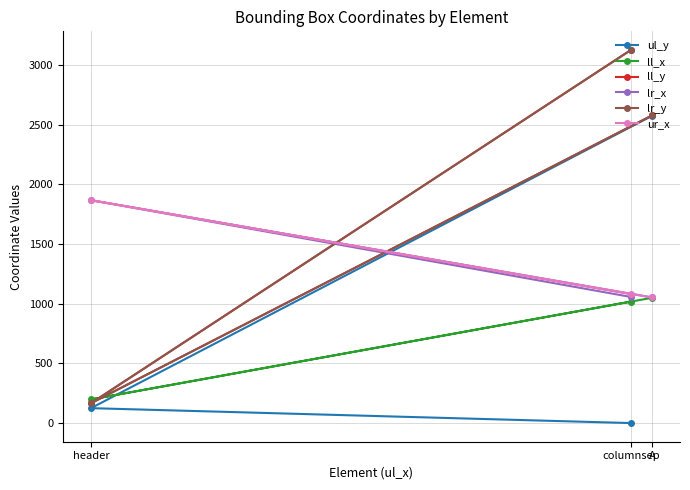

Which category has the highest value in the lr_x series?

header